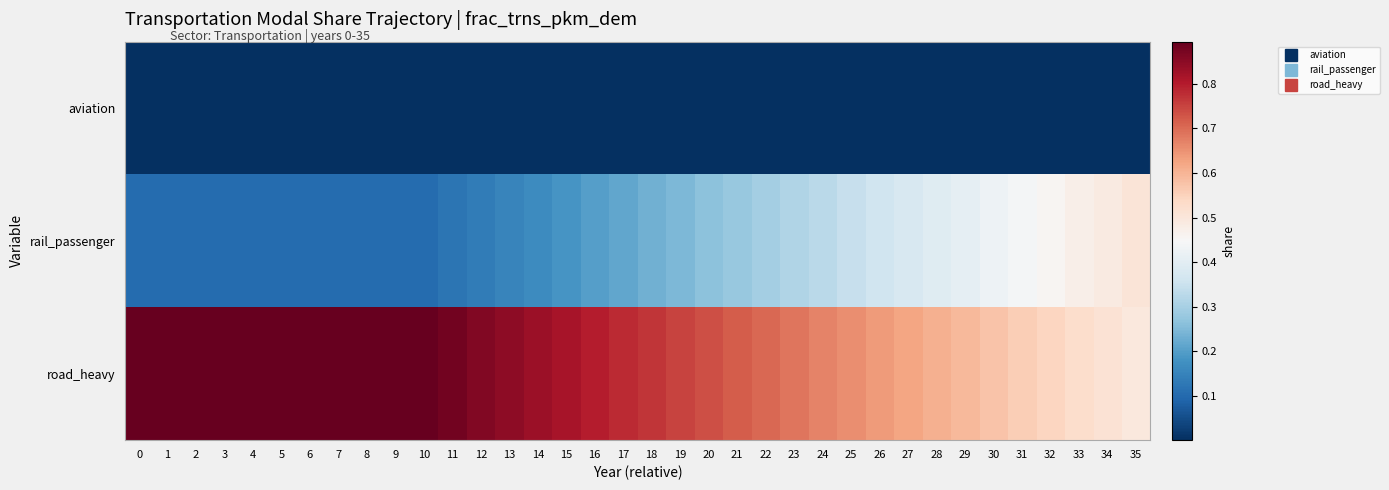

Reading left to right, extract all data points from this chart.

aviation: 0=0.0	1=0.0	2=0.0	3=0.0	4=0.0	5=0.0	6=0.0	7=0.0	8=0.0	9=0.0	10=0.0	11=0.0	12=0.0	13=0.0	14=0.0	15=0.0	16=0.0	17=0.0	18=0.0	19=0.0	20=0.0	21=0.0	22=0.0	23=0.0	24=0.0	25=0.0	26=0.0	27=0.0	28=0.0	29=0.0	30=0.0	31=0.0	32=0.0	33=0.0	34=0.0	35=0.0
rail_passenger: 0=0.1	1=0.1	2=0.1	3=0.1	4=0.1	5=0.1	6=0.1	7=0.1	8=0.1	9=0.1	10=0.1	11=0.1	12=0.1	13=0.2	14=0.2	15=0.2	16=0.2	17=0.2	18=0.2	19=0.2	20=0.3	21=0.3	22=0.3	23=0.3	24=0.3	25=0.3	26=0.4	27=0.4	28=0.4	29=0.4	30=0.4	31=0.4	32=0.5	33=0.5	34=0.5	35=0.5
road_heavy: 0=0.9	1=0.9	2=0.9	3=0.9	4=0.9	5=0.9	6=0.9	7=0.9	8=0.9	9=0.9	10=0.9	11=0.9	12=0.9	13=0.8	14=0.8	15=0.8	16=0.8	17=0.8	18=0.8	19=0.8	20=0.7	21=0.7	22=0.7	23=0.7	24=0.7	25=0.7	26=0.6	27=0.6	28=0.6	29=0.6	30=0.6	31=0.6	32=0.5	33=0.5	34=0.5	35=0.5